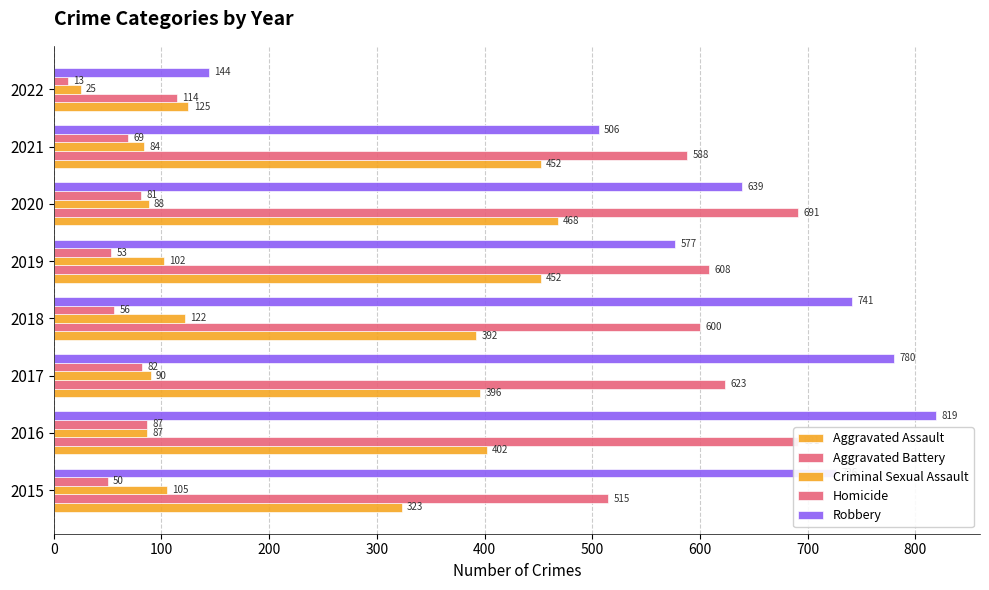

Is it true that Aggravated Assault equals 275 at 2021?

False